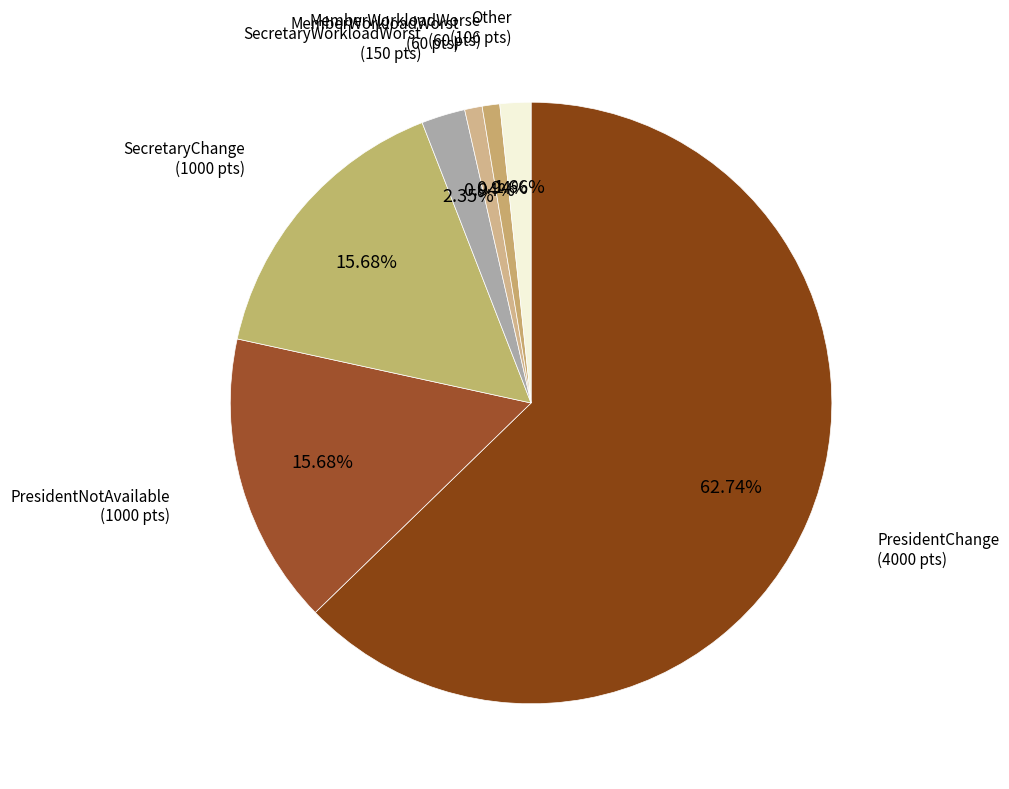

How many slices are in this pie chart?

7